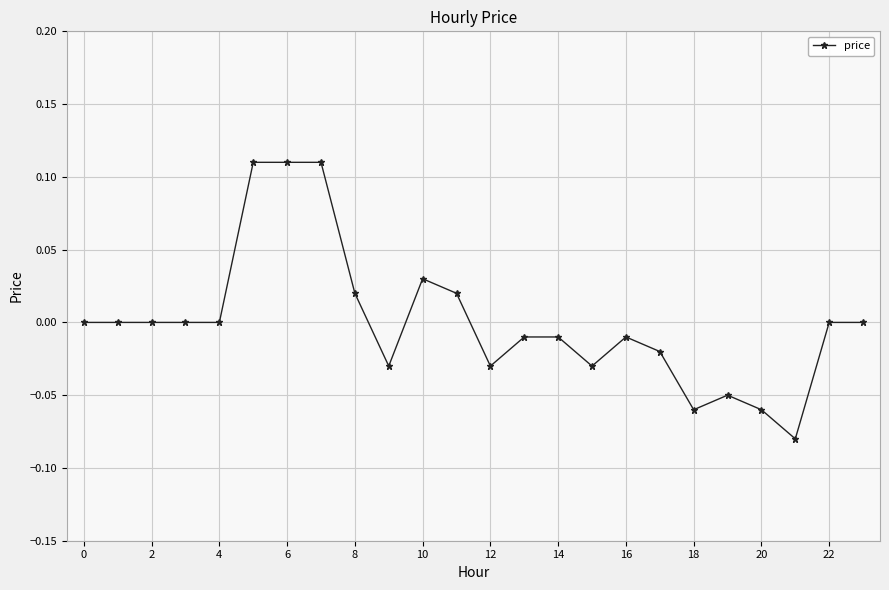

True or false: the data has more than 0 interior local peaks.

True